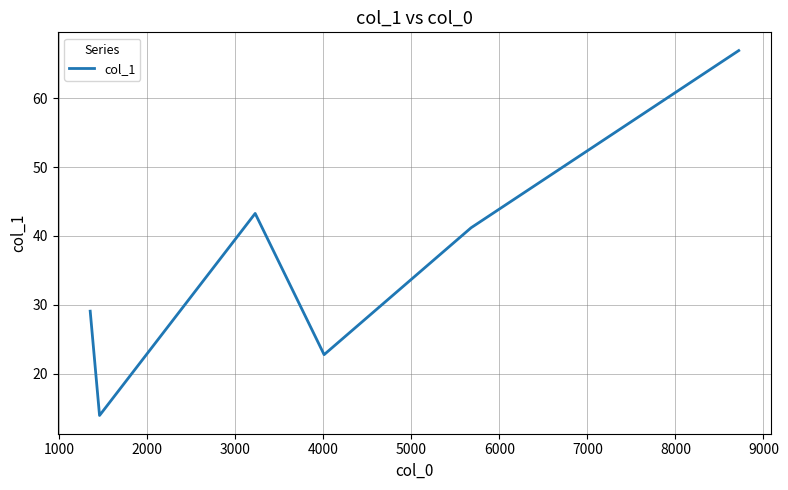

What is the difference between the maximum and minimum values?

52.9